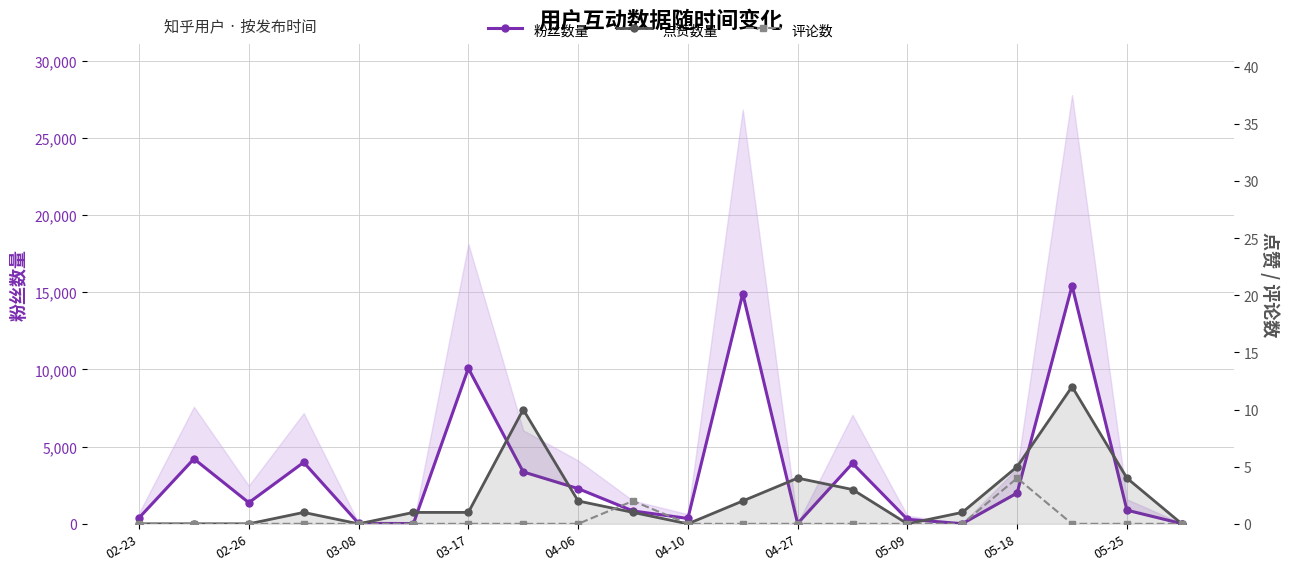

How many values in the 点赞数量 series are below 1?

7